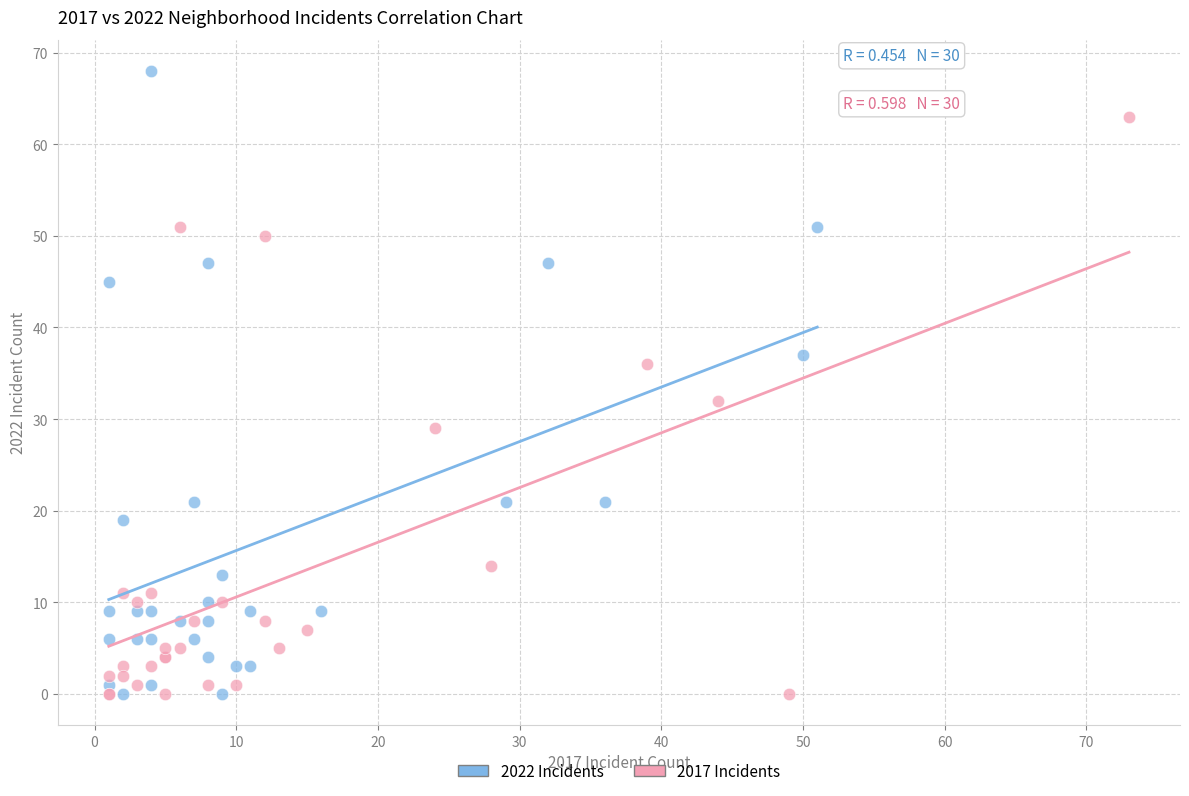

Which series reaches the maximum Y coordinate?

2022 Incidents